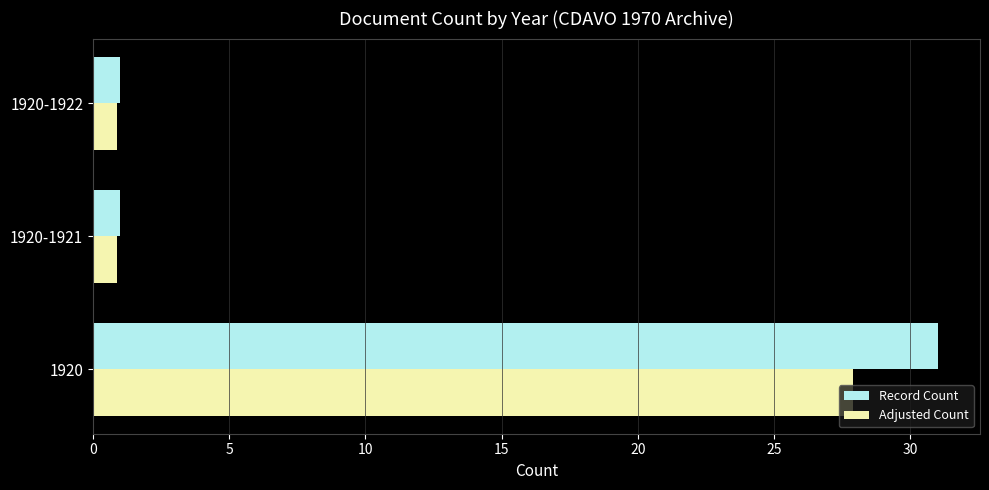

What is the maximum value for Record Count?

31.0